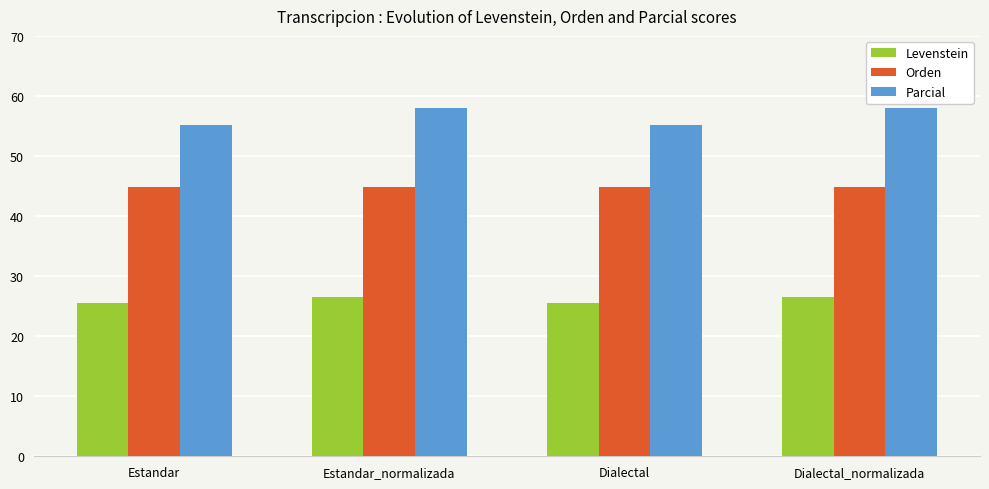

What is the total value across all series at Dialectal?

125.6